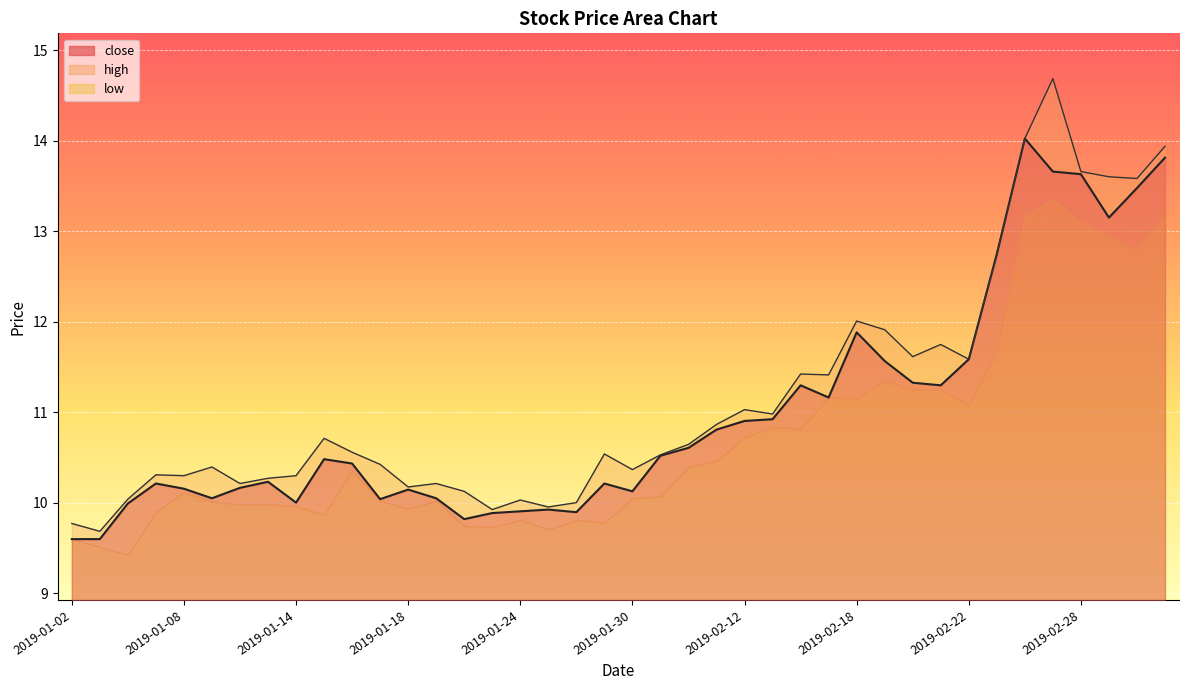

Which series has the largest total across all categories?

high